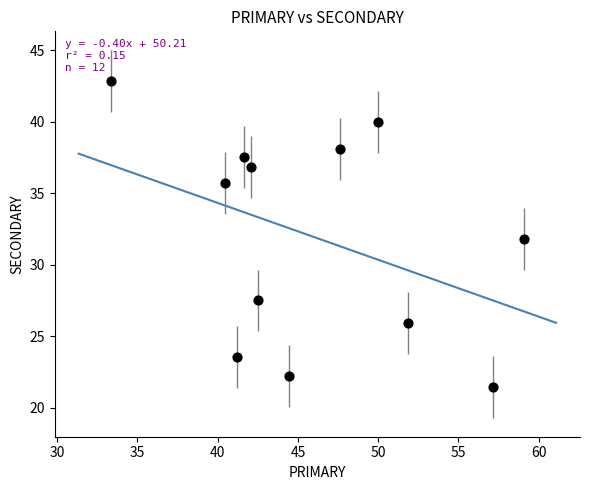

What is the range of Y values (max minus min)?

21.4